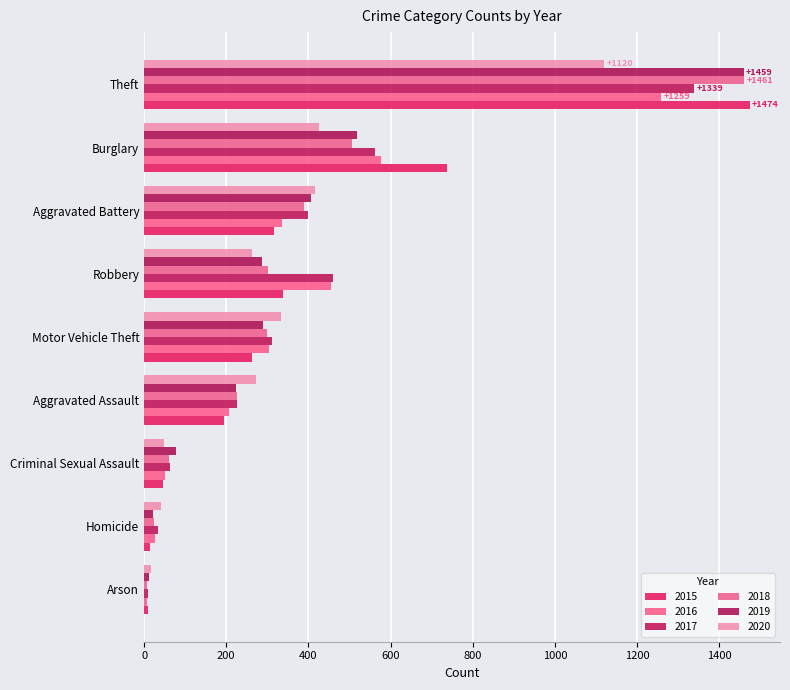

How many data points in 2016 are less than 304?

4